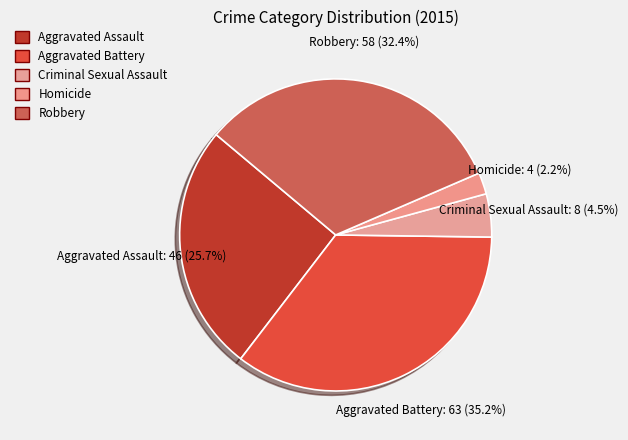

Count the number of slices in the pie.

5